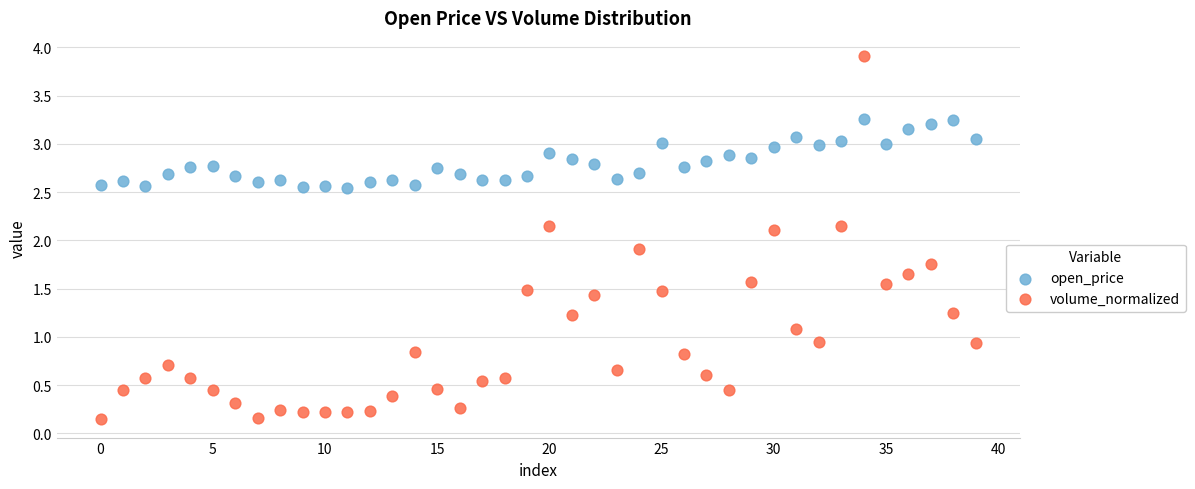

Which series contains the highest Y value?

volume_normalized